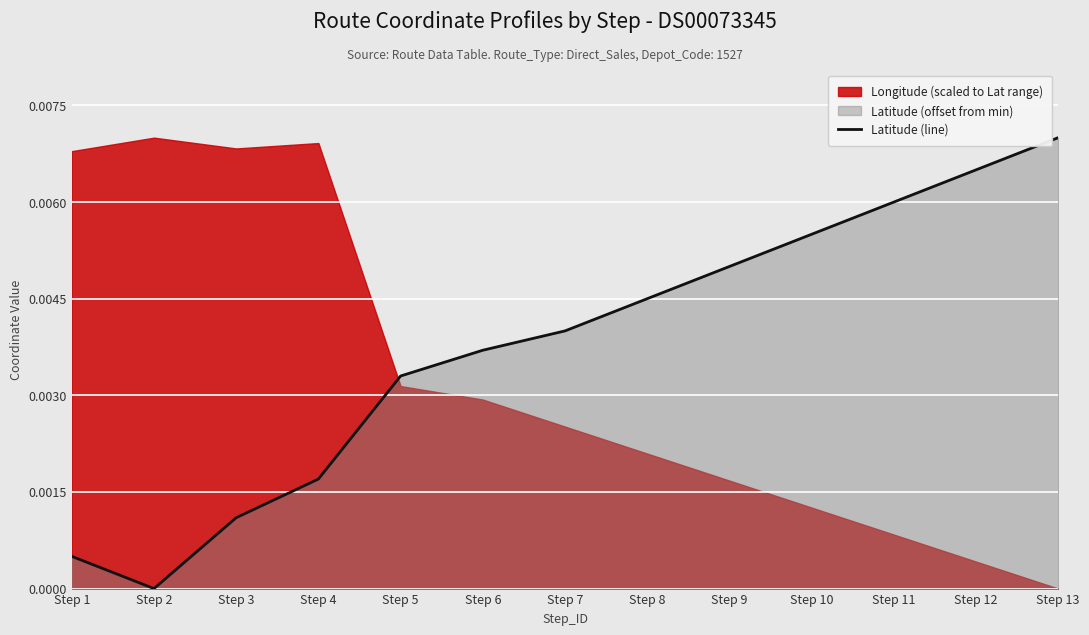

At which category does the chart reach its peak across all series?

Step 13